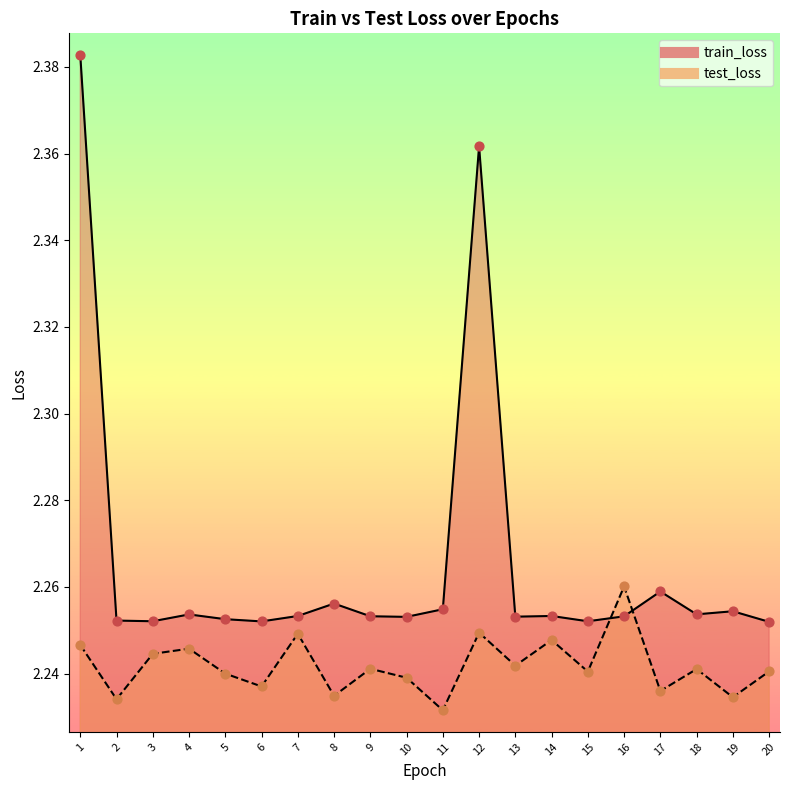

What is the total value across all series at 10?

4.5